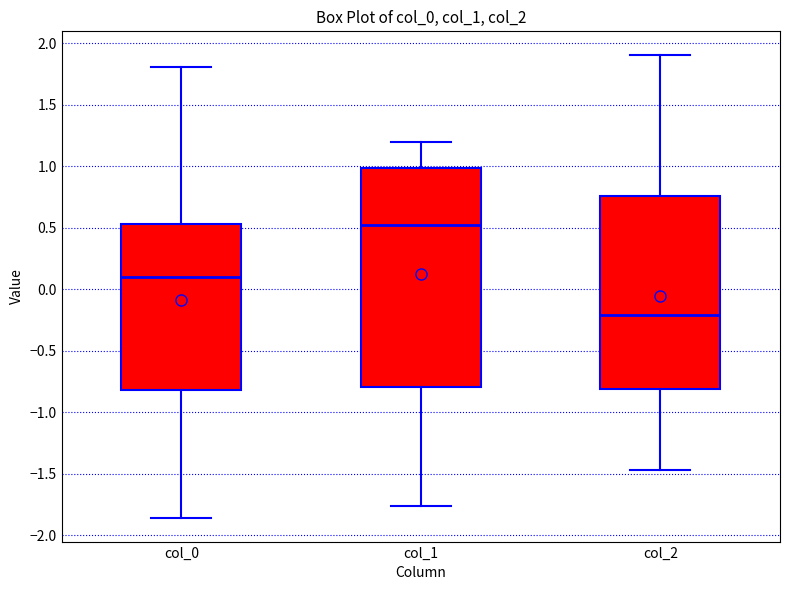

Where is the lower edge of the box for col_1 on the y-axis? The values are not printed on the chart, so give them approximately, as read against the axis.

-0.80